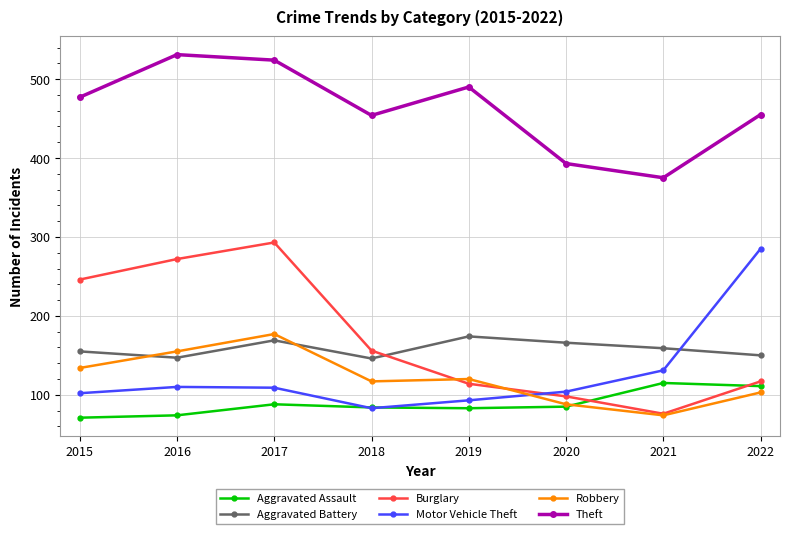

Which category has the highest value across all series?

2016